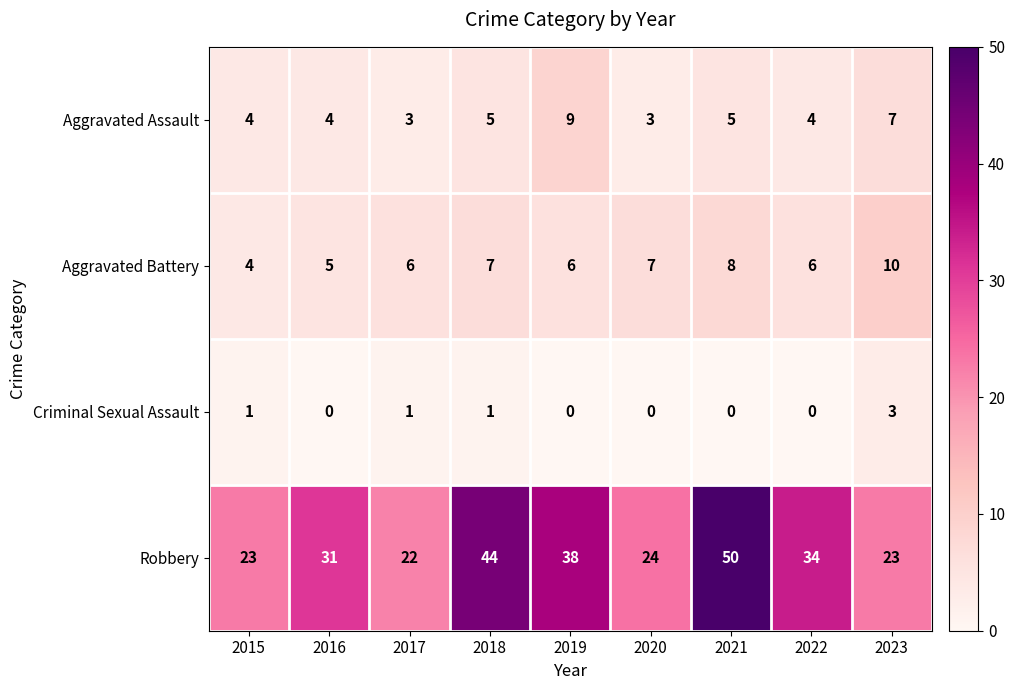

At which category is the sum across all series the highest?

2021